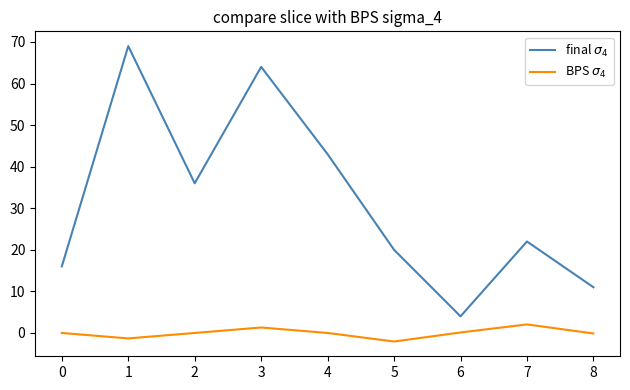

What is the minimum value shown in the chart?

-2.1